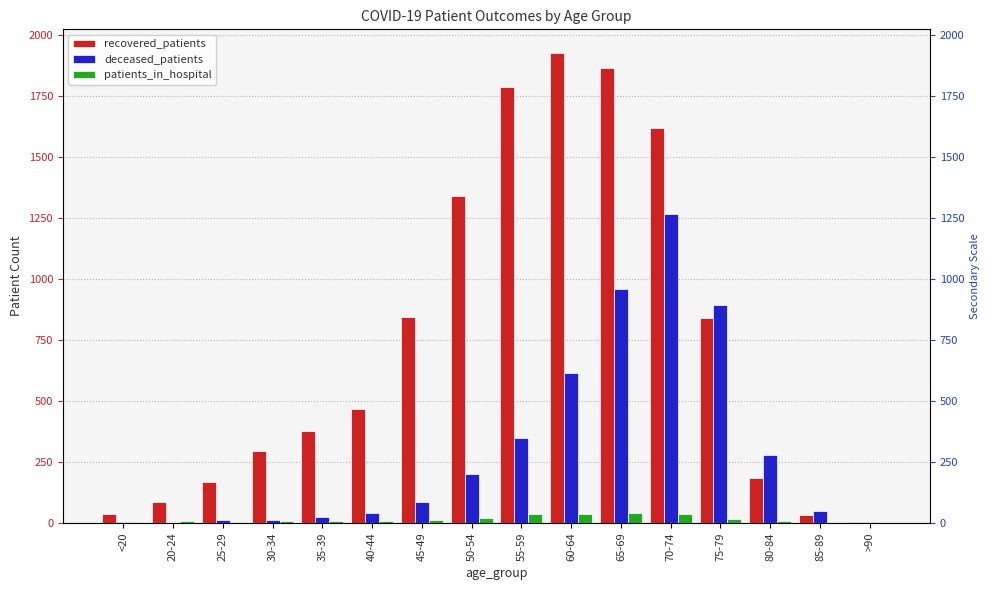

What is the average value of the recovered_patients series?

742